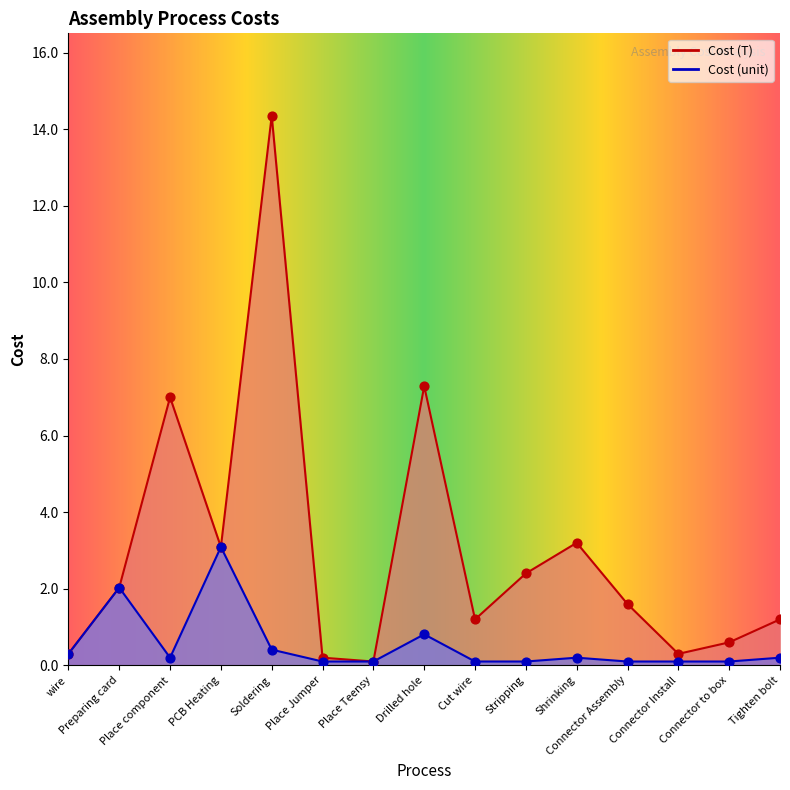

Which series reaches the minimum Y coordinate?

Cost (T)